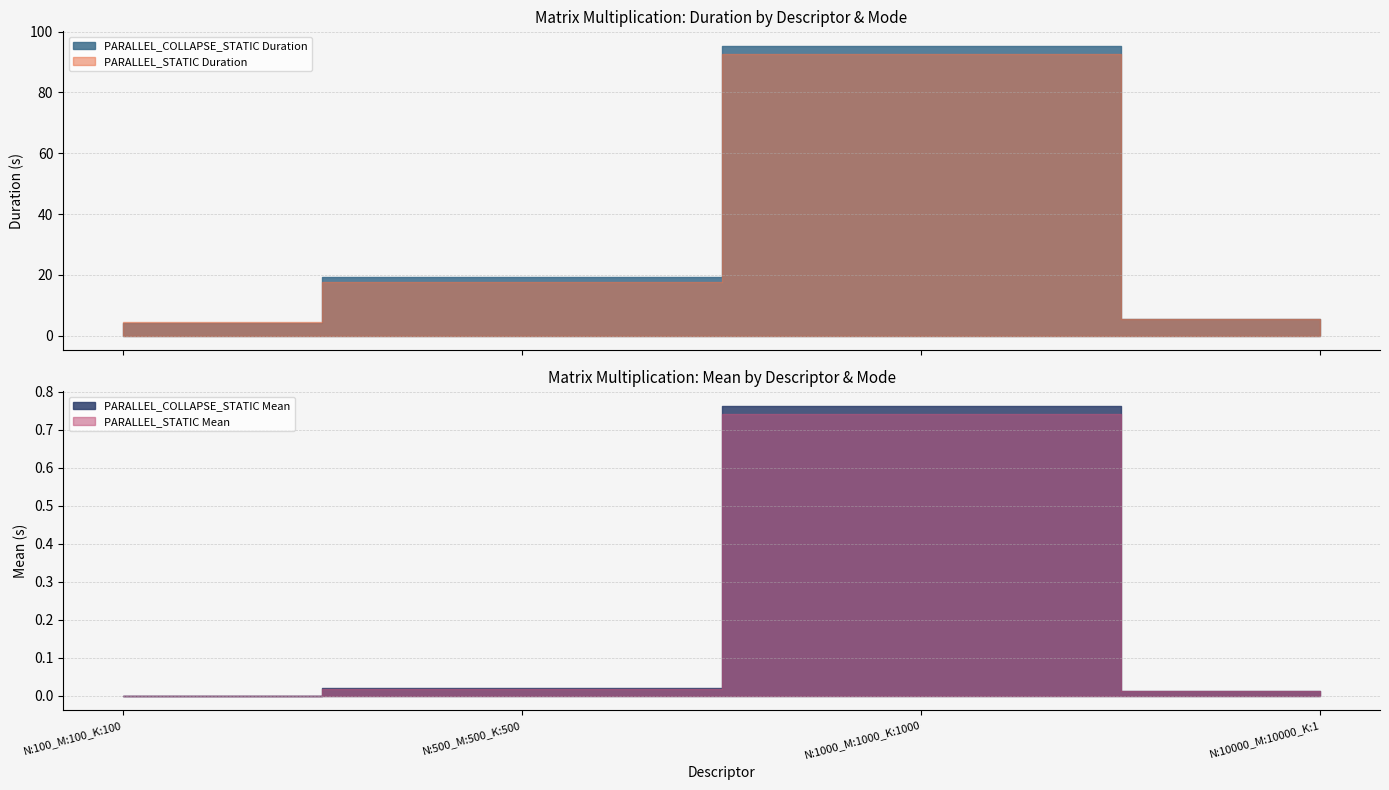

At how many categories does at least one series exceed 45?

1